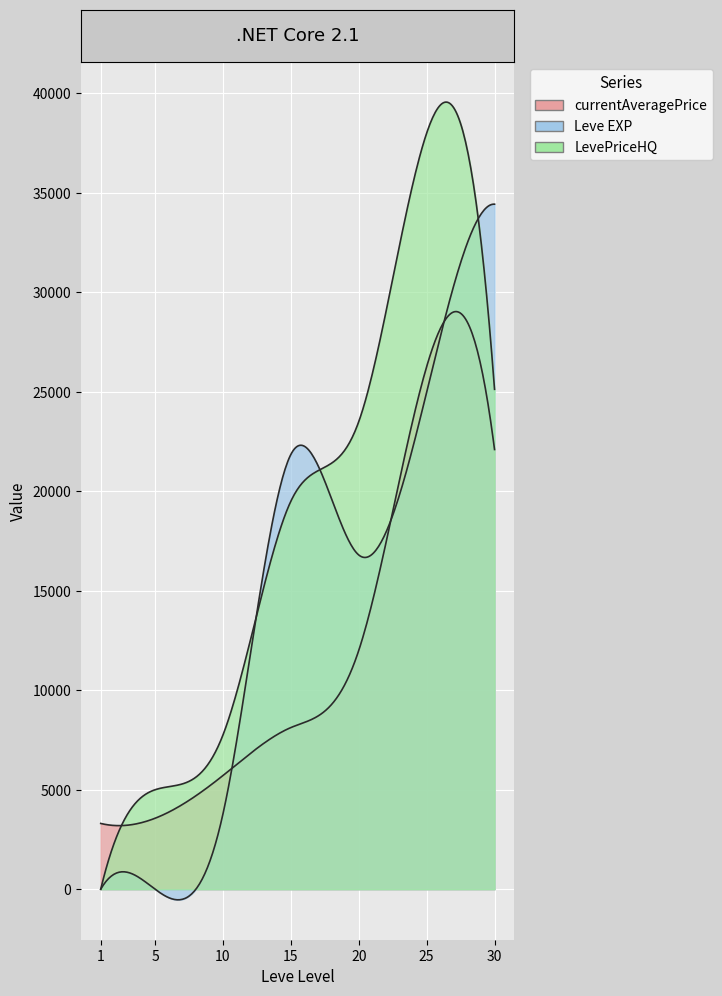

How many data points in LevePriceHQ are less than 19499?

3